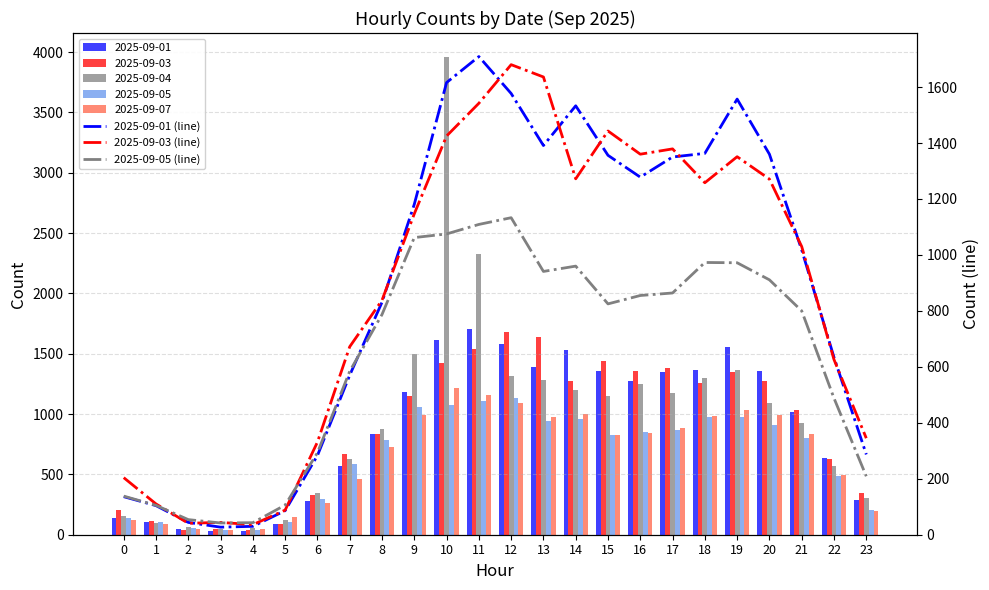

What is the sum of all 2025-09-03 (line) values?

21129